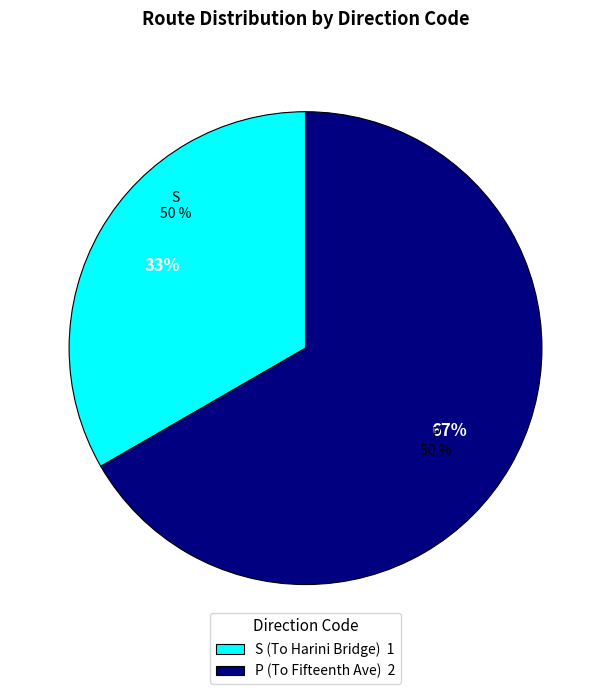

What percentage is the S slice, to the nearest percent?

33%